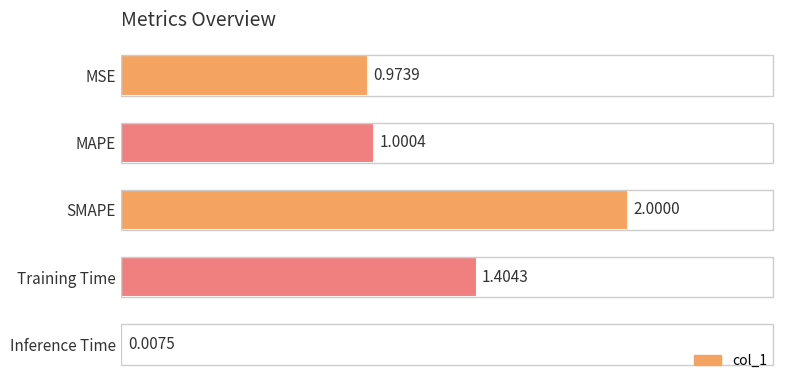

Which category has the highest value across all series?

SMAPE